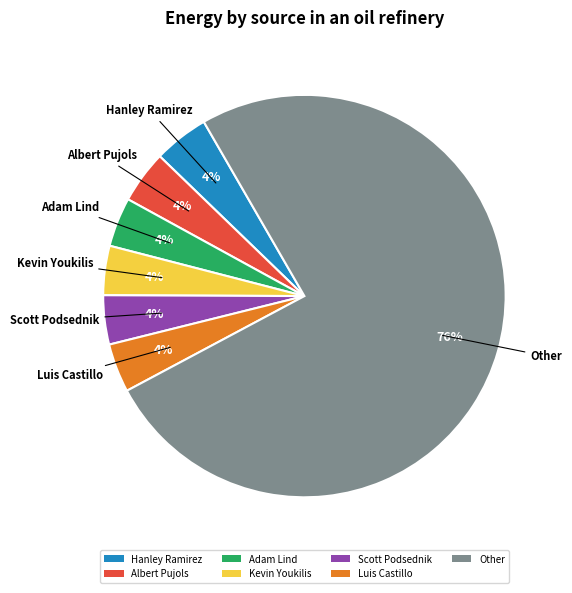

How many segments does this pie chart have?

7